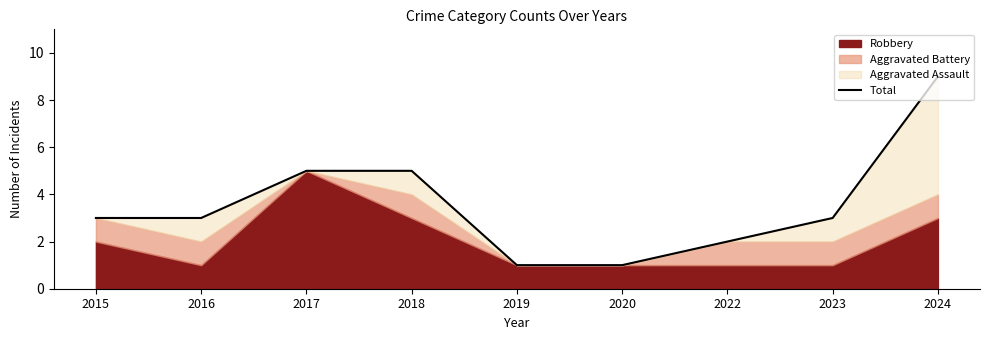

Rank the categories by value from highest to lowest.

2024, 2017, 2018, 2015, 2016, 2023, 2022, 2019, 2020